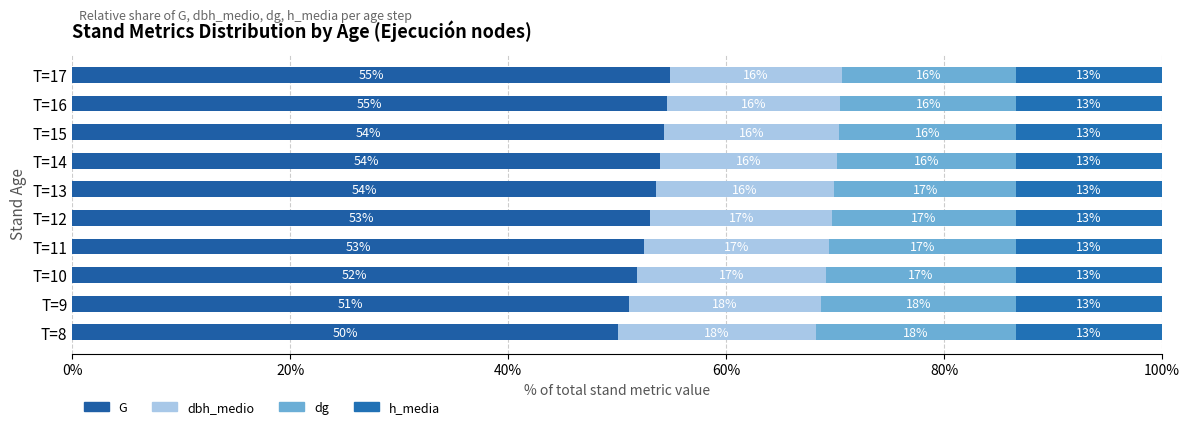

Count the number of data series in this chart.

4